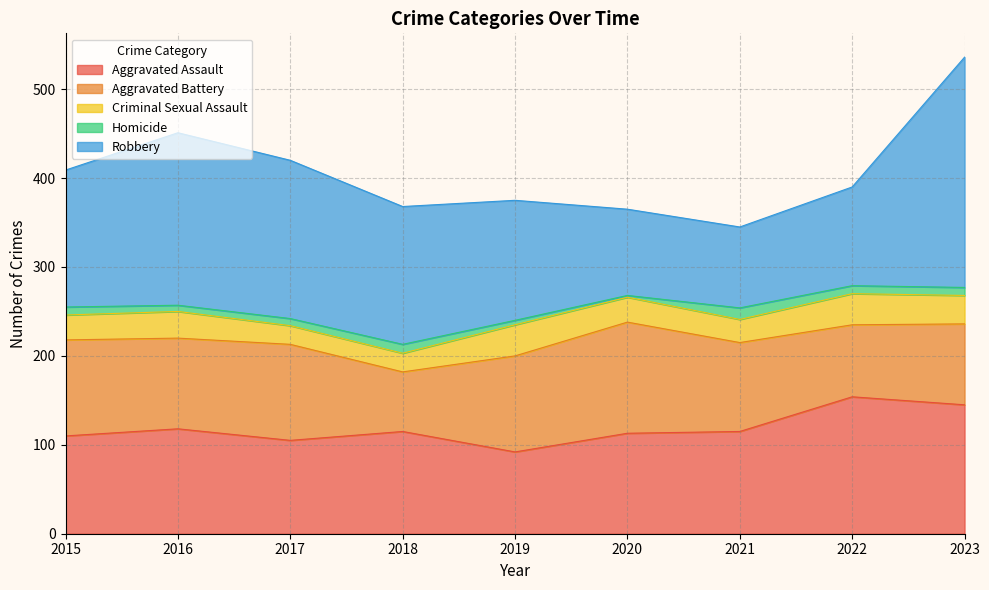

True or false: Homicide and Criminal Sexual Assault intersect in this chart.

False